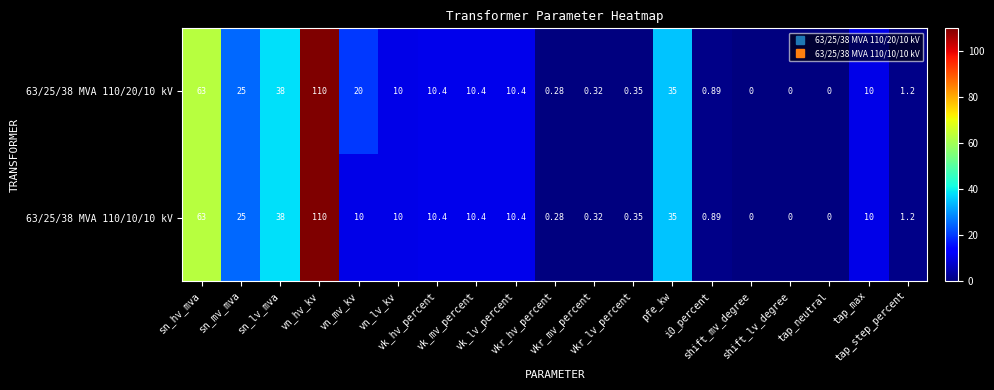

How many data points in 63/25/38 MVA 110/20/10 kV are less than 10?

8